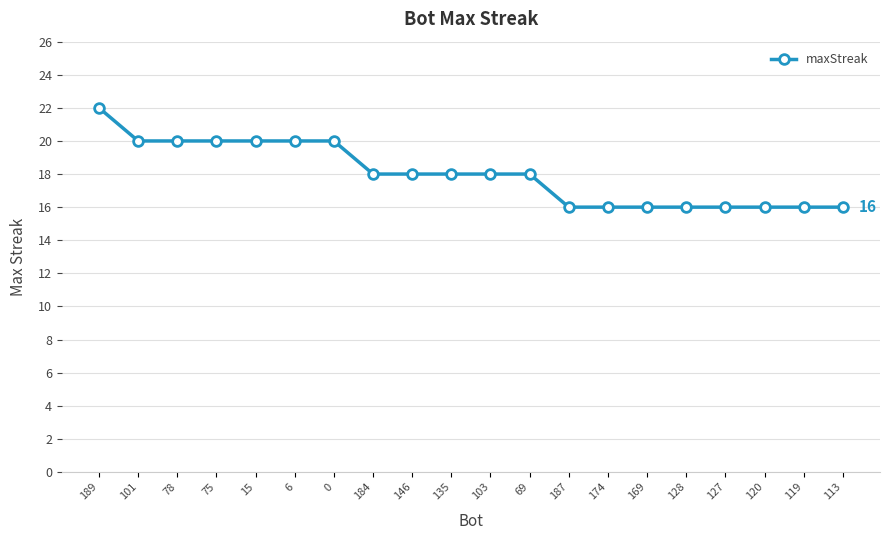

What is the minimum value shown in the chart?

16